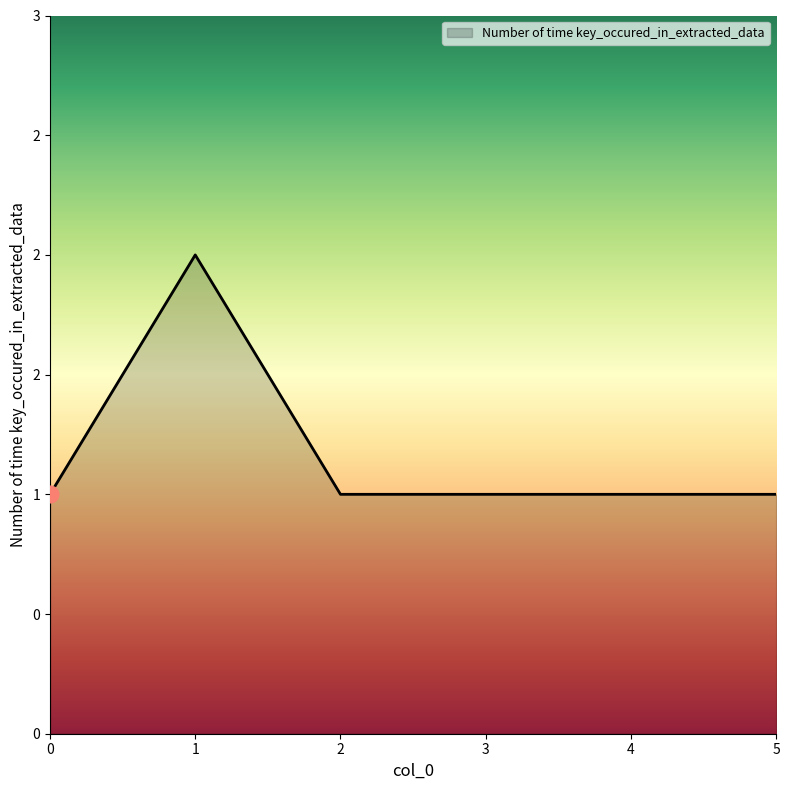

How many values are between 1 and 2?

6